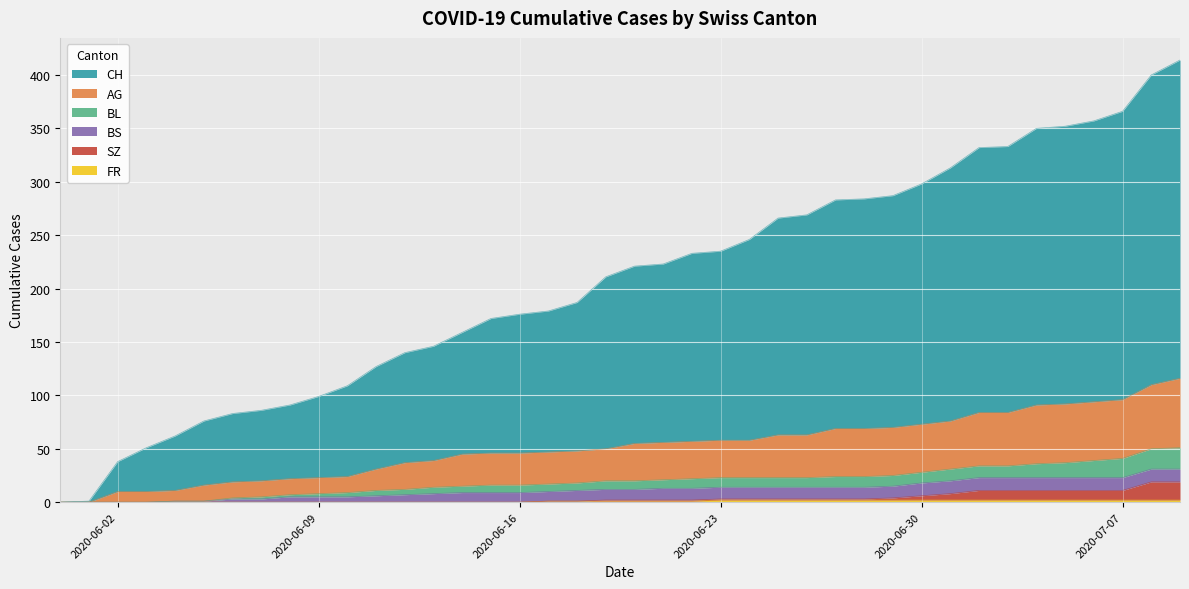

True or false: AG and SZ intersect in this chart.

False